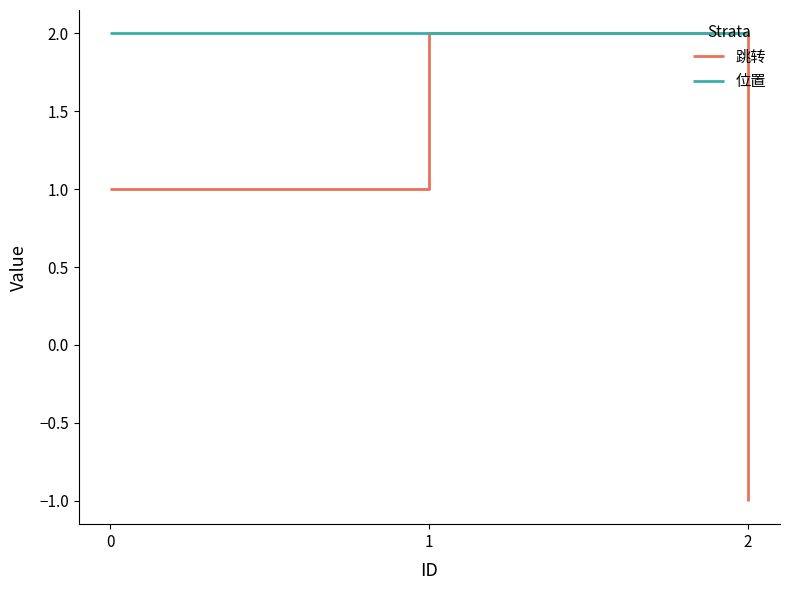

At how many categories does at least one series exceed 0?

3